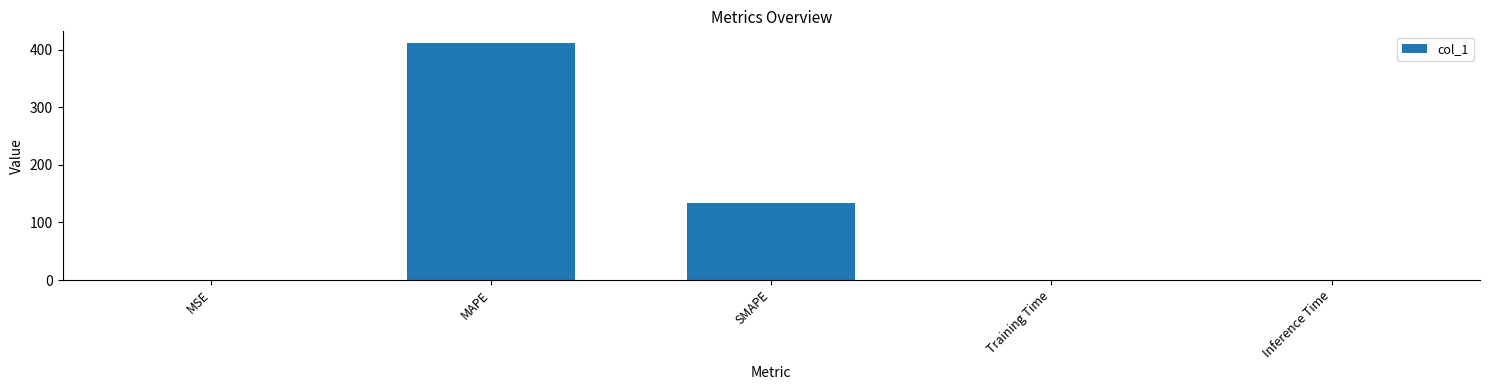

Between Inference Time and MAPE, which is larger?

MAPE